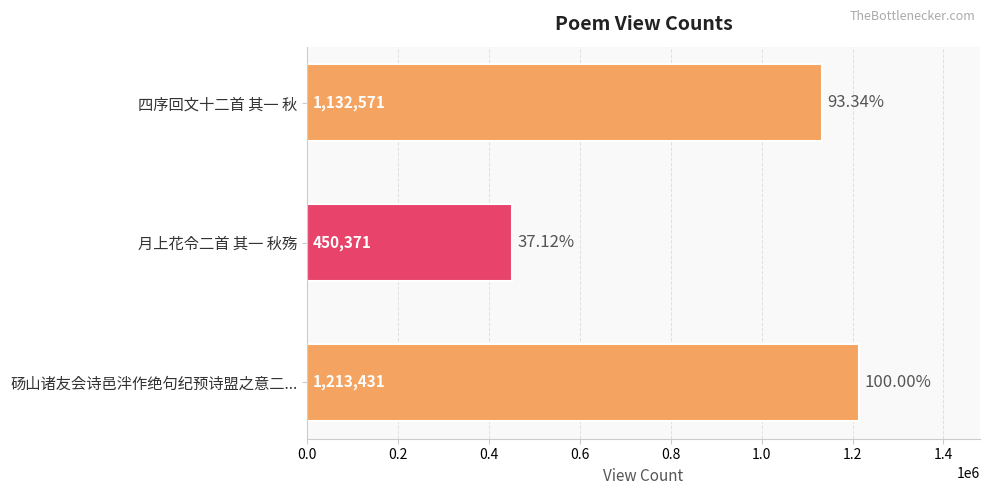

At which category does the chart reach its minimum across all series?

月上花令二首 其一 秋殇